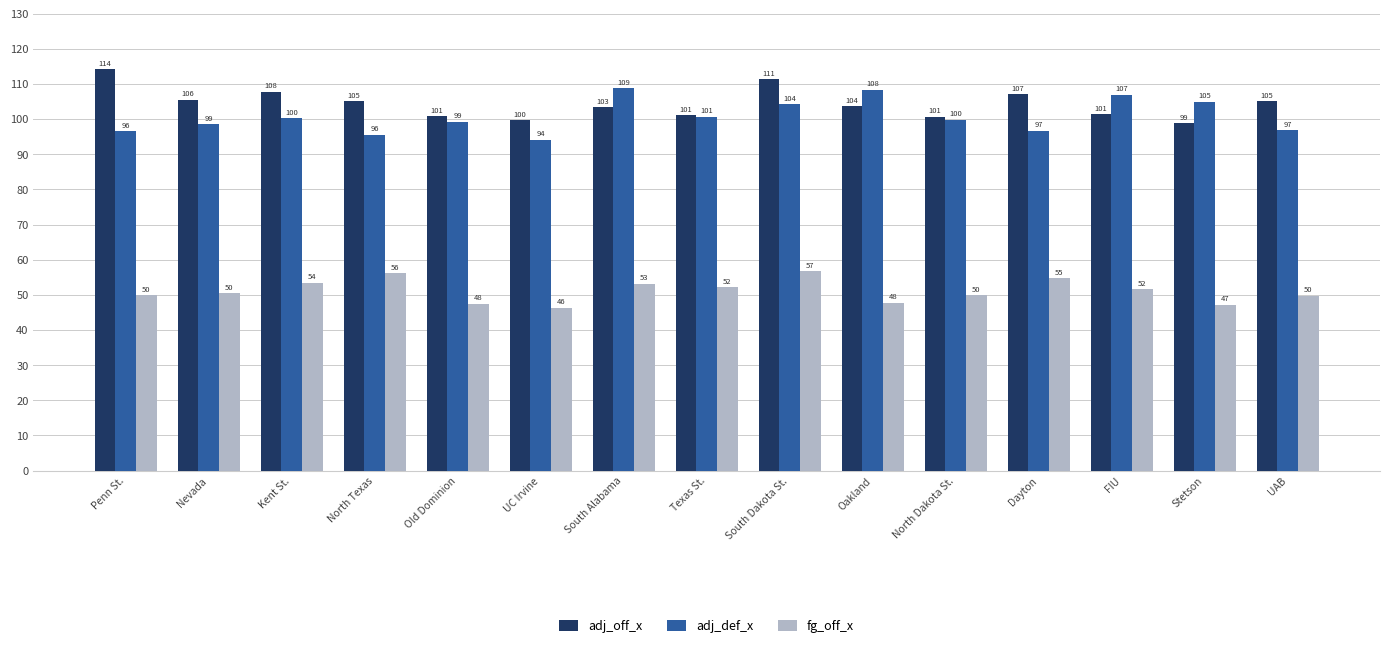

At how many categories does at least one series exceed 99?

15